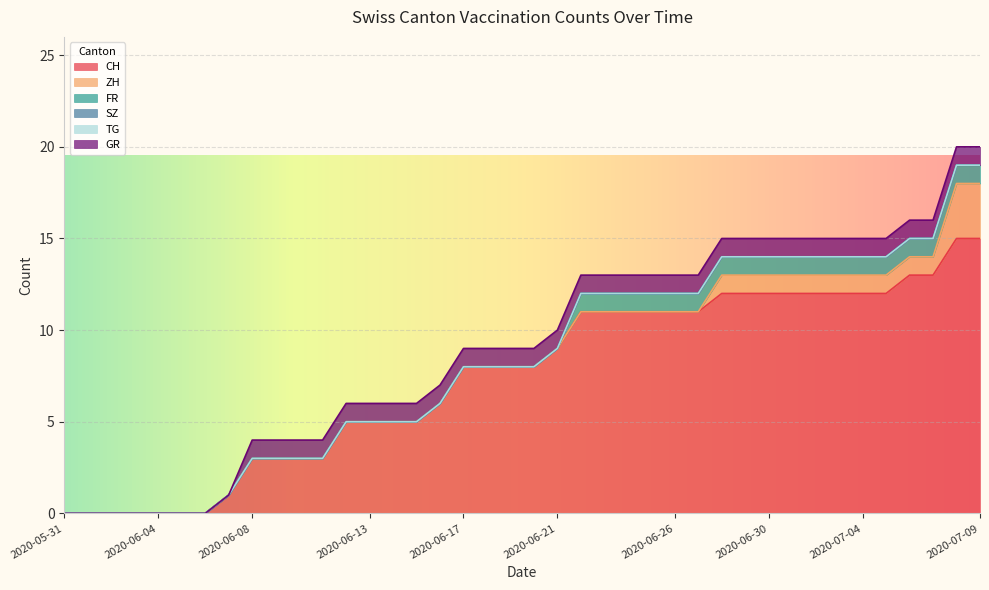

Reading left to right, what are all the values shown in this chart?

CH: 2020-05-31=0	2020-06-01=0	2020-06-02=0	2020-06-03=0	2020-06-04=0	2020-06-05=0	2020-06-06=0	2020-06-07=1	2020-06-08=3	2020-06-09=3	2020-06-10=3	2020-06-11=3	2020-06-12=5	2020-06-13=5	2020-06-14=5	2020-06-15=5	2020-06-16=6	2020-06-17=8	2020-06-18=8	2020-06-19=8	2020-06-20=8	2020-06-21=9	2020-06-22=11	2020-06-23=11	2020-06-24=11	2020-06-25=11	2020-06-26=11	2020-06-27=11	2020-06-28=12	2020-06-29=12	2020-06-30=12	2020-07-01=12	2020-07-02=12	2020-07-03=12	2020-07-04=12	2020-07-05=12	2020-07-06=13	2020-07-07=13	2020-07-08=15	2020-07-09=15
ZH: 2020-05-31=0	2020-06-01=0	2020-06-02=0	2020-06-03=0	2020-06-04=0	2020-06-05=0	2020-06-06=0	2020-06-07=0	2020-06-08=0	2020-06-09=0	2020-06-10=0	2020-06-11=0	2020-06-12=0	2020-06-13=0	2020-06-14=0	2020-06-15=0	2020-06-16=0	2020-06-17=0	2020-06-18=0	2020-06-19=0	2020-06-20=0	2020-06-21=0	2020-06-22=0	2020-06-23=0	2020-06-24=0	2020-06-25=0	2020-06-26=0	2020-06-27=0	2020-06-28=1	2020-06-29=1	2020-06-30=1	2020-07-01=1	2020-07-02=1	2020-07-03=1	2020-07-04=1	2020-07-05=1	2020-07-06=1	2020-07-07=1	2020-07-08=3	2020-07-09=3
FR: 2020-05-31=0	2020-06-01=0	2020-06-02=0	2020-06-03=0	2020-06-04=0	2020-06-05=0	2020-06-06=0	2020-06-07=0	2020-06-08=0	2020-06-09=0	2020-06-10=0	2020-06-11=0	2020-06-12=0	2020-06-13=0	2020-06-14=0	2020-06-15=0	2020-06-16=0	2020-06-17=0	2020-06-18=0	2020-06-19=0	2020-06-20=0	2020-06-21=0	2020-06-22=1	2020-06-23=1	2020-06-24=1	2020-06-25=1	2020-06-26=1	2020-06-27=1	2020-06-28=1	2020-06-29=1	2020-06-30=1	2020-07-01=1	2020-07-02=1	2020-07-03=1	2020-07-04=1	2020-07-05=1	2020-07-06=1	2020-07-07=1	2020-07-08=1	2020-07-09=1
SZ: 2020-05-31=0	2020-06-01=0	2020-06-02=0	2020-06-03=0	2020-06-04=0	2020-06-05=0	2020-06-06=0	2020-06-07=0	2020-06-08=0	2020-06-09=0	2020-06-10=0	2020-06-11=0	2020-06-12=0	2020-06-13=0	2020-06-14=0	2020-06-15=0	2020-06-16=0	2020-06-17=0	2020-06-18=0	2020-06-19=0	2020-06-20=0	2020-06-21=0	2020-06-22=0	2020-06-23=0	2020-06-24=0	2020-06-25=0	2020-06-26=0	2020-06-27=0	2020-06-28=0	2020-06-29=0	2020-06-30=0	2020-07-01=0	2020-07-02=0	2020-07-03=0	2020-07-04=0	2020-07-05=0	2020-07-06=0	2020-07-07=0	2020-07-08=0	2020-07-09=0
TG: 2020-05-31=0	2020-06-01=0	2020-06-02=0	2020-06-03=0	2020-06-04=0	2020-06-05=0	2020-06-06=0	2020-06-07=0	2020-06-08=0	2020-06-09=0	2020-06-10=0	2020-06-11=0	2020-06-12=0	2020-06-13=0	2020-06-14=0	2020-06-15=0	2020-06-16=0	2020-06-17=0	2020-06-18=0	2020-06-19=0	2020-06-20=0	2020-06-21=0	2020-06-22=0	2020-06-23=0	2020-06-24=0	2020-06-25=0	2020-06-26=0	2020-06-27=0	2020-06-28=0	2020-06-29=0	2020-06-30=0	2020-07-01=0	2020-07-02=0	2020-07-03=0	2020-07-04=0	2020-07-05=0	2020-07-06=0	2020-07-07=0	2020-07-08=0	2020-07-09=0
GR: 2020-05-31=0	2020-06-01=0	2020-06-02=0	2020-06-03=0	2020-06-04=0	2020-06-05=0	2020-06-06=0	2020-06-07=0	2020-06-08=1	2020-06-09=1	2020-06-10=1	2020-06-11=1	2020-06-12=1	2020-06-13=1	2020-06-14=1	2020-06-15=1	2020-06-16=1	2020-06-17=1	2020-06-18=1	2020-06-19=1	2020-06-20=1	2020-06-21=1	2020-06-22=1	2020-06-23=1	2020-06-24=1	2020-06-25=1	2020-06-26=1	2020-06-27=1	2020-06-28=1	2020-06-29=1	2020-06-30=1	2020-07-01=1	2020-07-02=1	2020-07-03=1	2020-07-04=1	2020-07-05=1	2020-07-06=1	2020-07-07=1	2020-07-08=1	2020-07-09=1